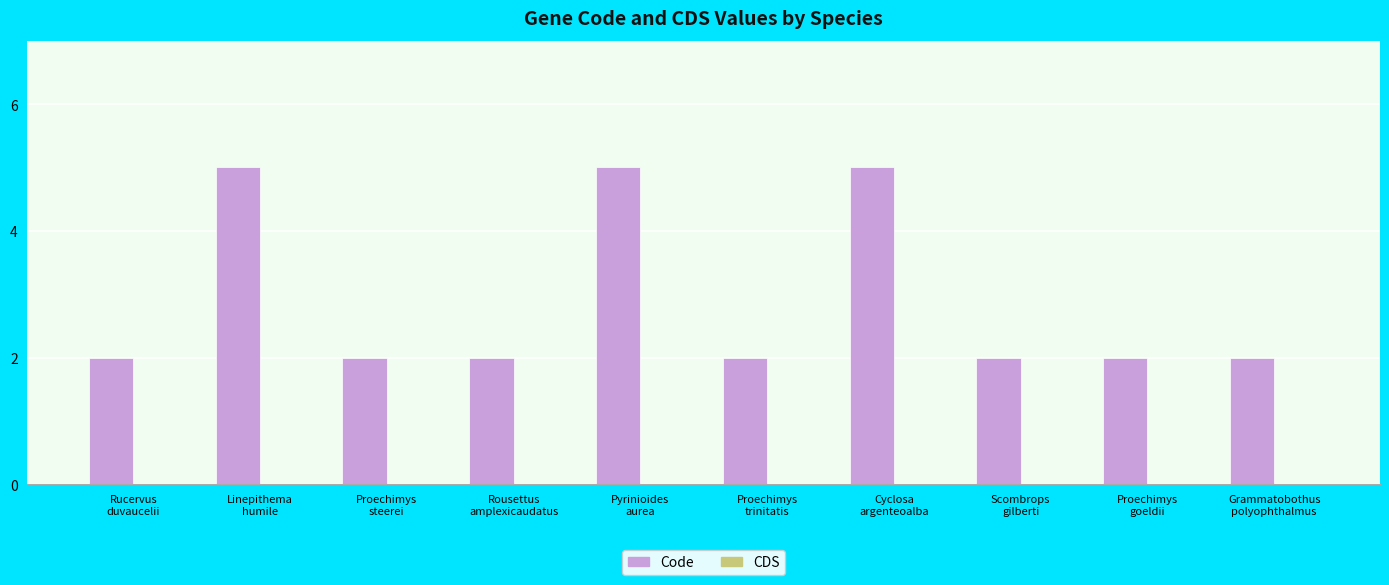

What is the difference between the second highest and minimum values?

3